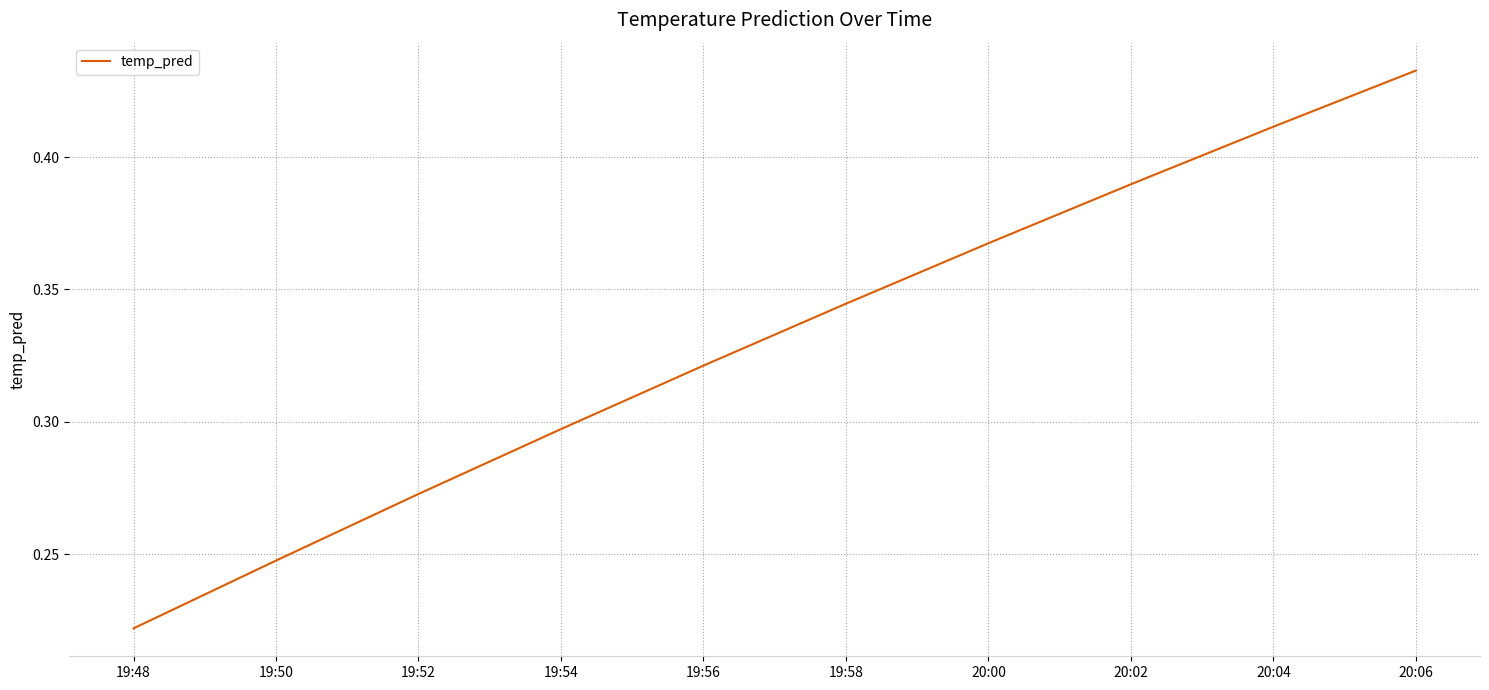

List the labels in order of value, smallest first.

19:48, 19:50, 19:52, 19:54, 19:56, 19:58, 20:00, 20:02, 20:04, 20:06